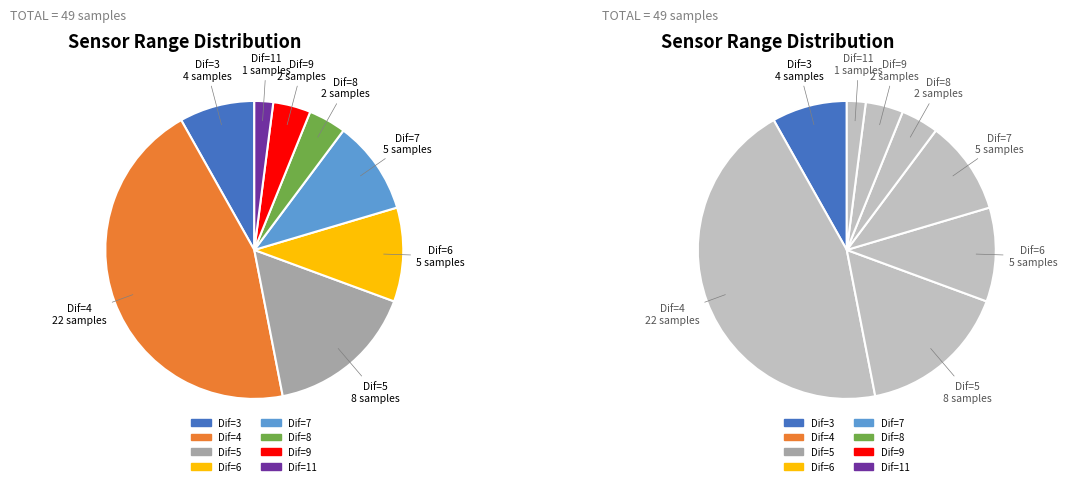

Rank the categories by value from highest to lowest.

Dif=4, Dif=5, Dif=6, Dif=7, Dif=3, Dif=8, Dif=9, Dif=11